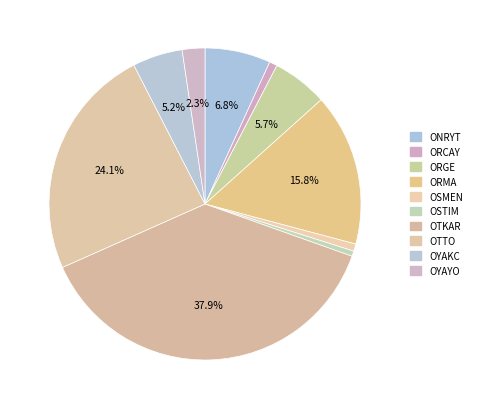

What is the smallest slice in the pie chart?

OSTIM